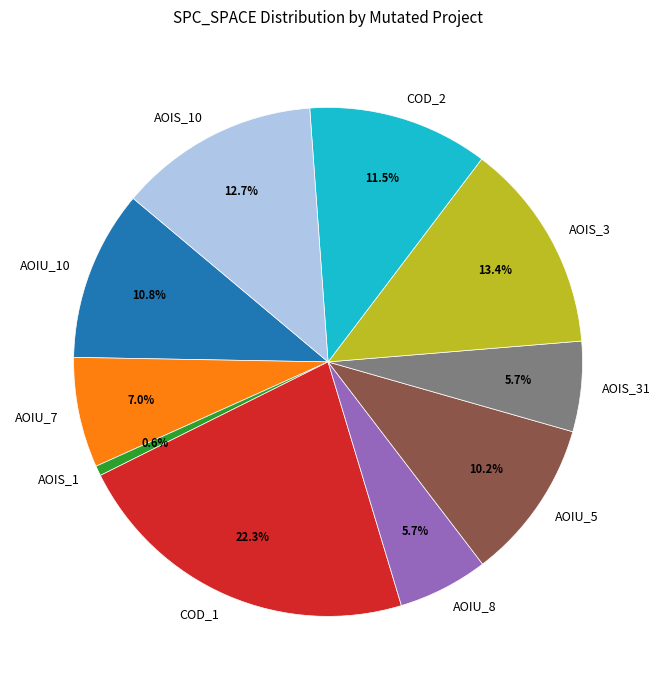

Is there a majority slice in this chart?

No